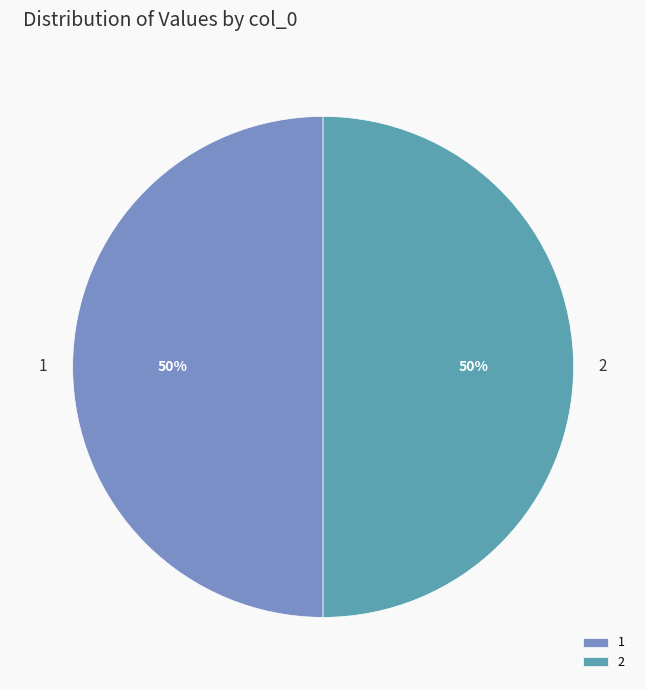

To the nearest percent, what is the difference between the largest and smallest slice percentages?

0%